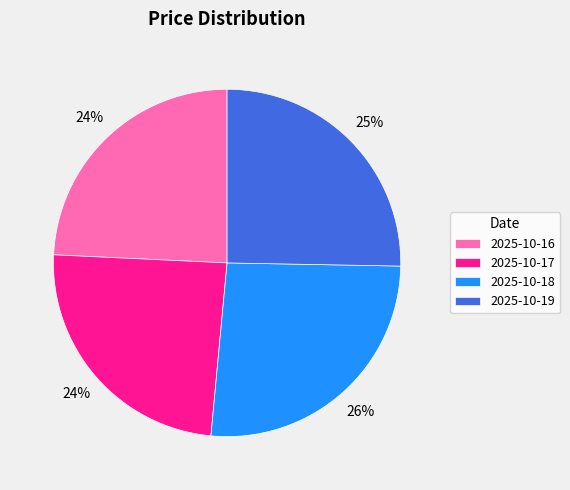

Do 2025-10-19 and 2025-10-18 together represent more than half of the pie?

Yes